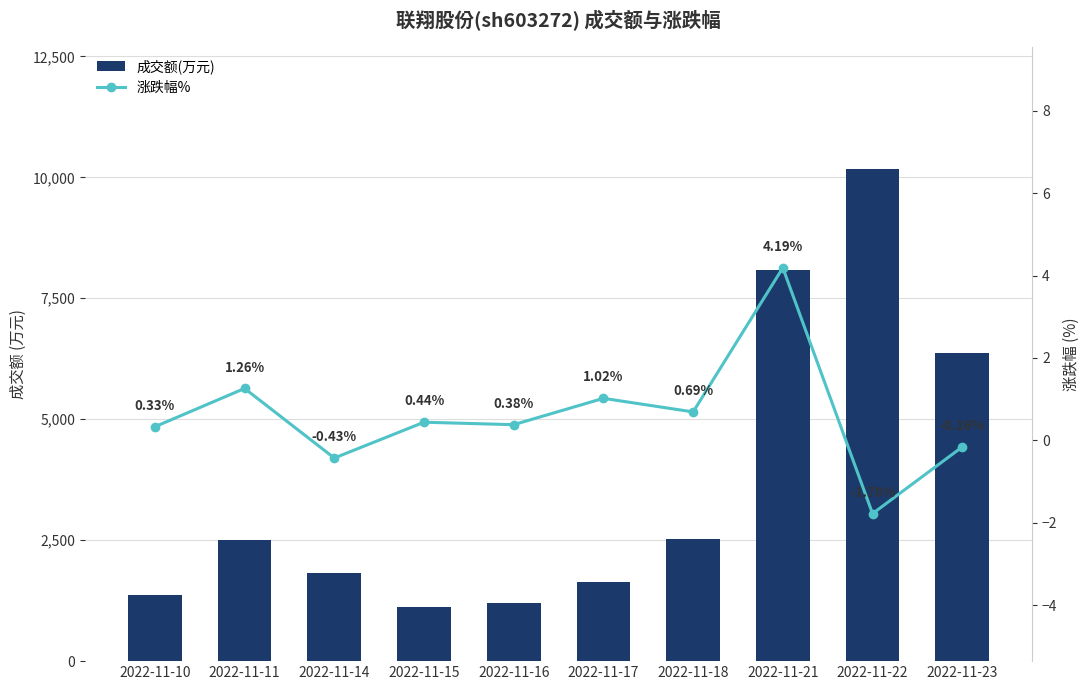

The value of 成交额(万元) at 2022-11-17 is 343.0. True or false?

False